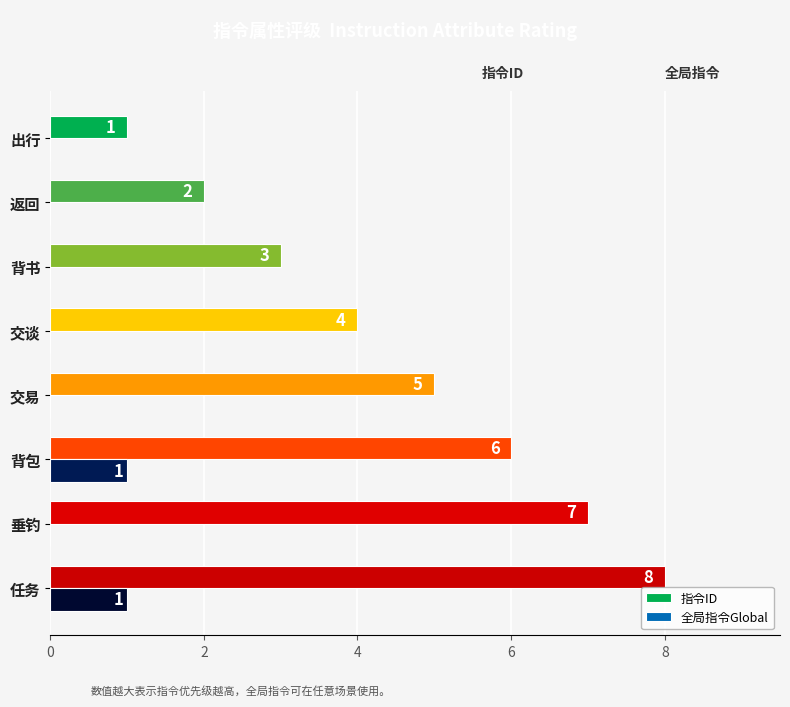

Between 背书 and 交谈, which series saw the biggest shift?

指令ID